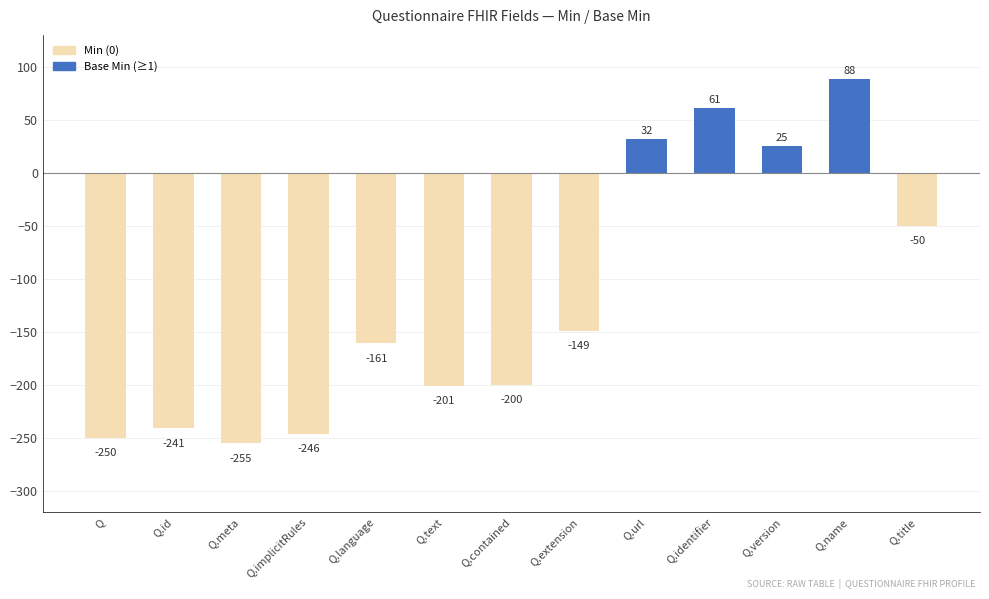

What is the sum of the values at Q.title and Q.version?

-25